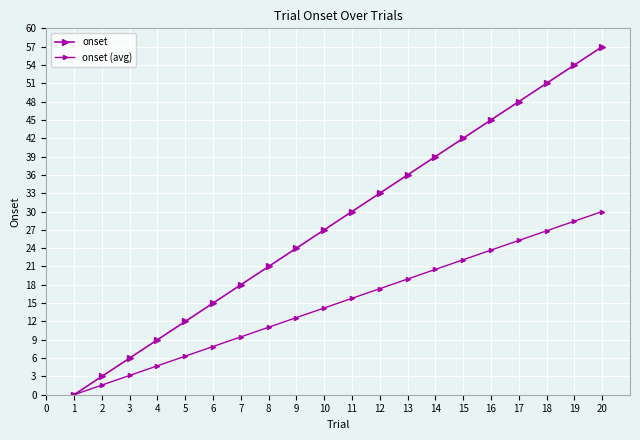

How many data points does each series have?

20